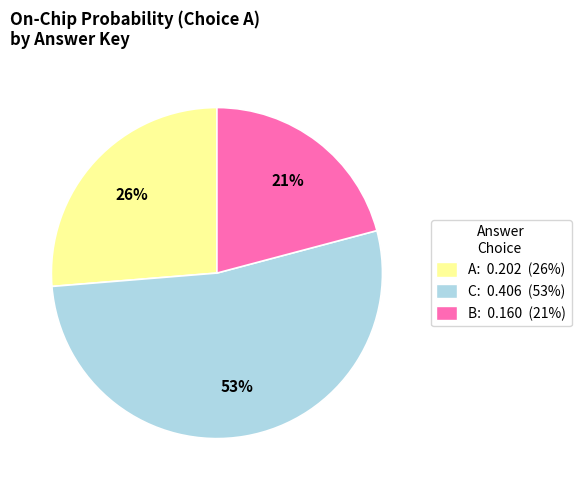

Is there any slice that represents more than half of the pie?

Yes